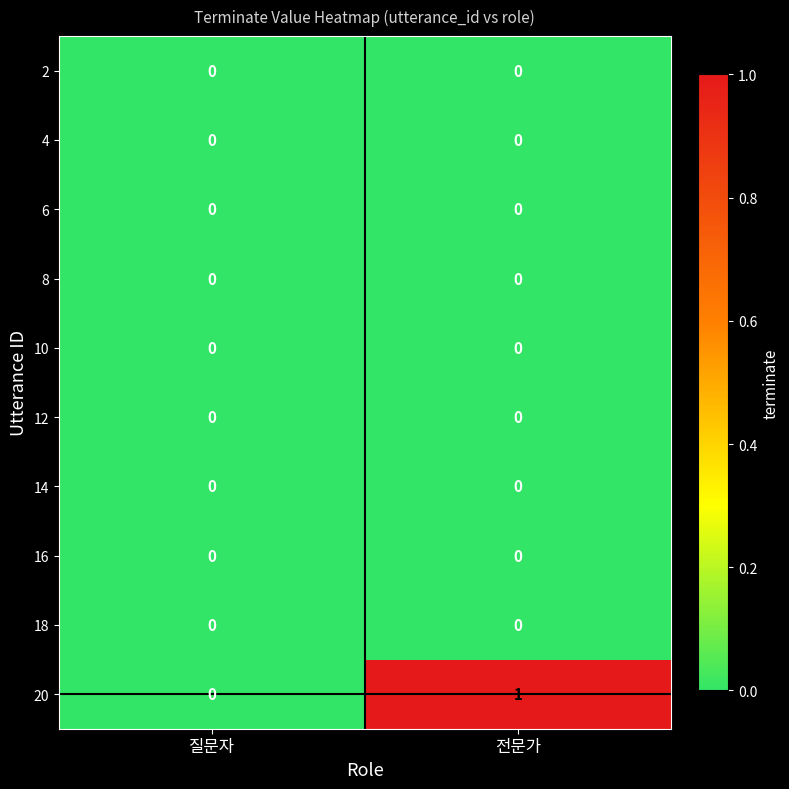

Reading left to right, transcribe all the data shown in this chart.

2: 질문자=0	전문가=0
4: 질문자=0	전문가=0
6: 질문자=0	전문가=0
8: 질문자=0	전문가=0
10: 질문자=0	전문가=0
12: 질문자=0	전문가=0
14: 질문자=0	전문가=0
16: 질문자=0	전문가=0
18: 질문자=0	전문가=0
20: 질문자=0	전문가=1